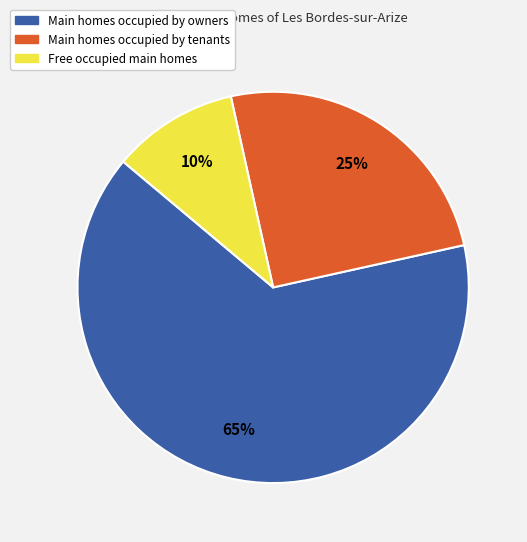

Is there any slice that represents more than half of the pie?

Yes